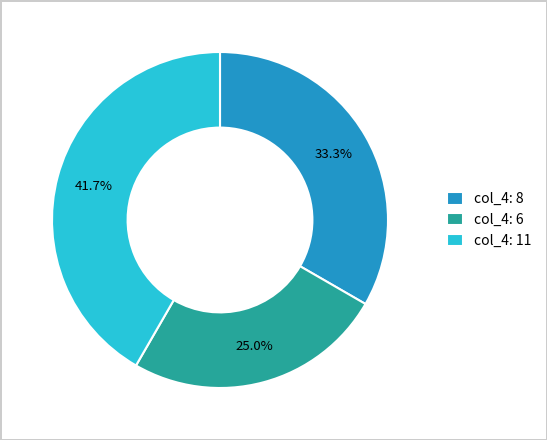

How many segments does this pie chart have?

3